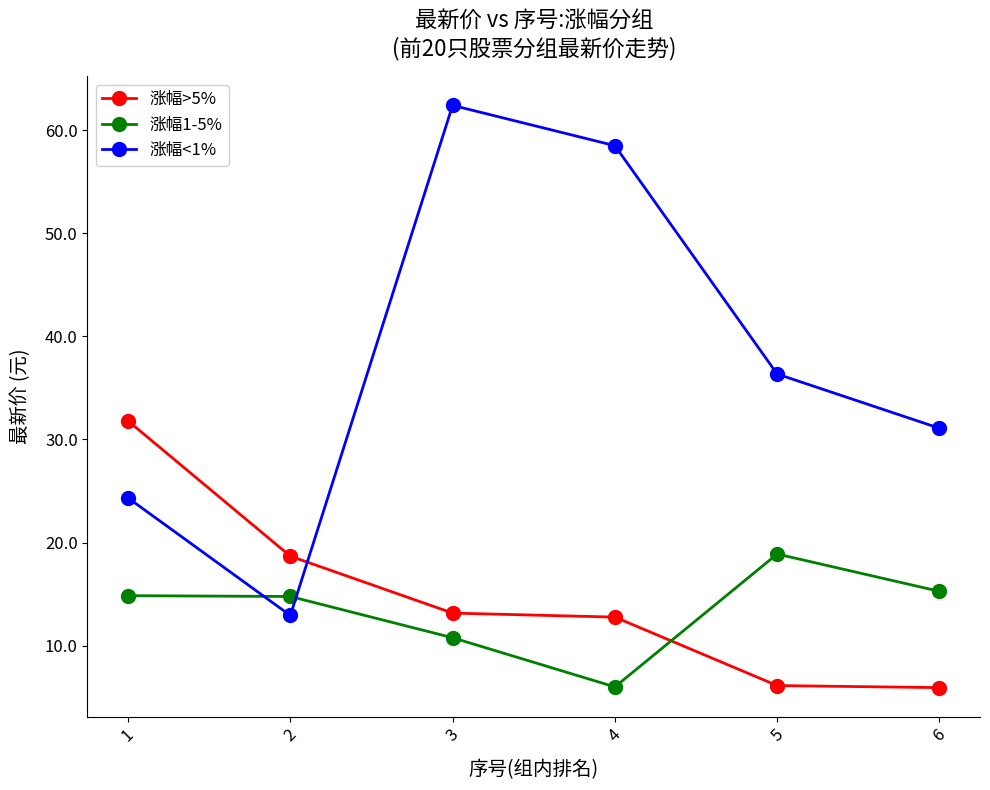

Where is 涨幅>5% nearest to the value 18?

2